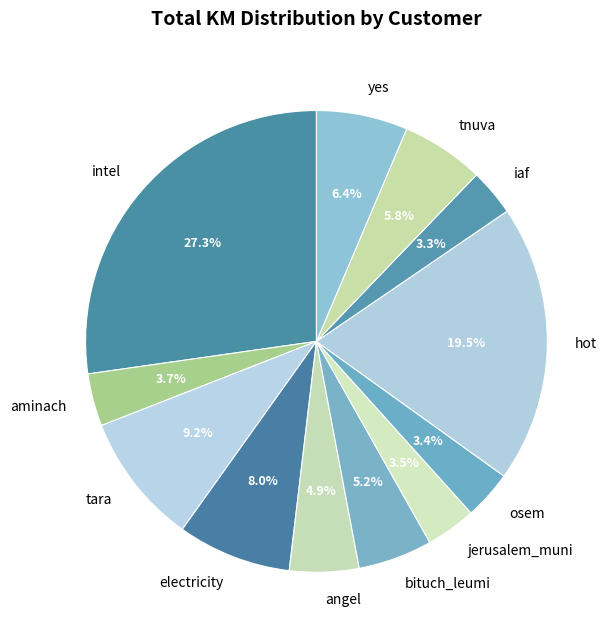

To the nearest percent, what portion does angel represent?

5%